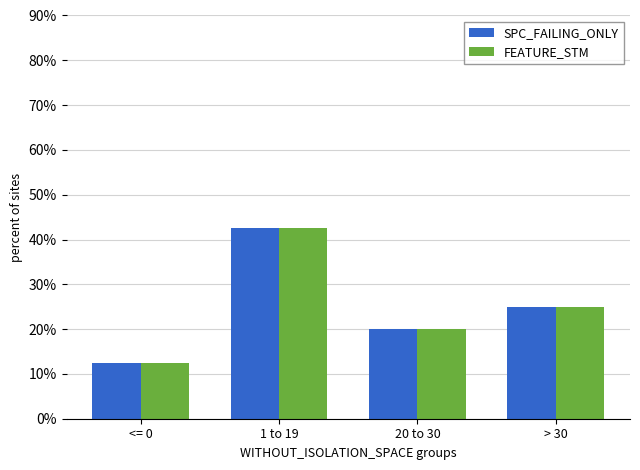

True or false: FEATURE_STM has a value of 25.0 at > 30.

True